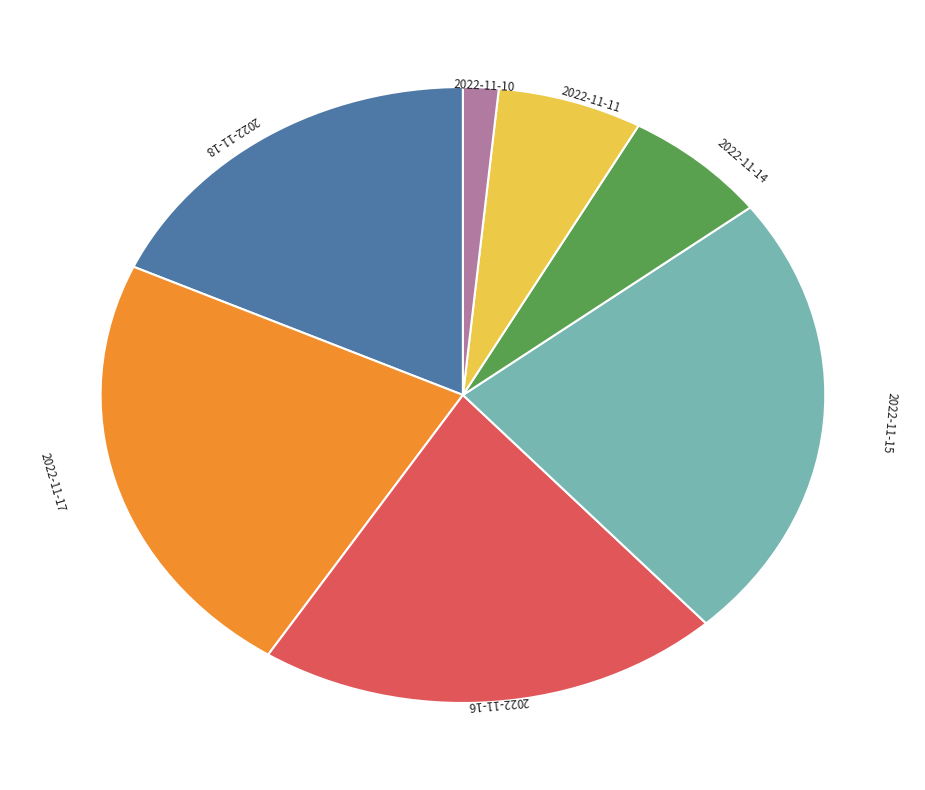

Approximately how many times larger is the value at 2022-11-10 compared to 2022-11-11?

0.2